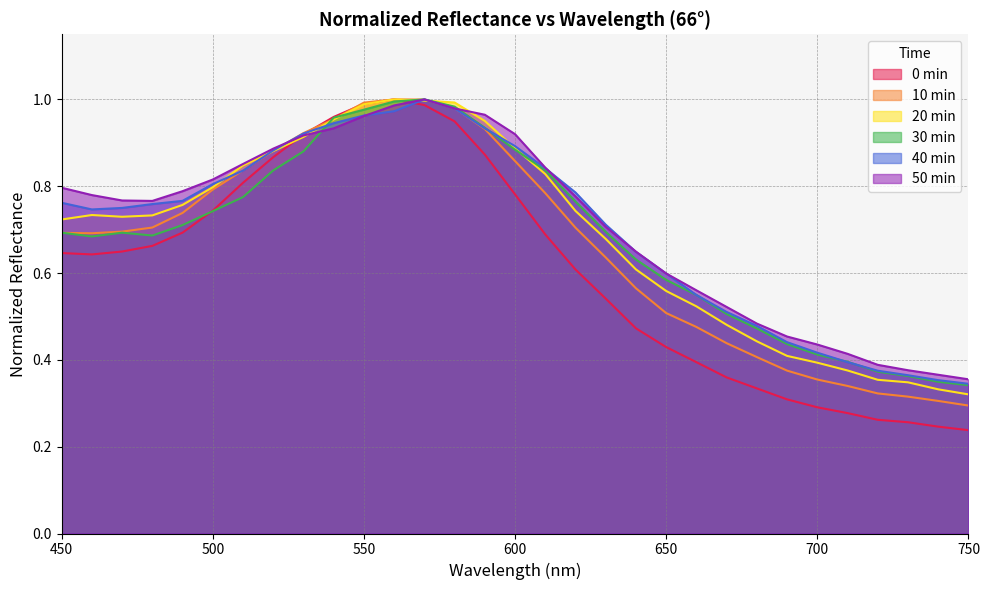

Reading left to right, transcribe all the data shown in this chart.

0min: 0.6	0.6	0.6	0.7	0.7	0.7	0.8	0.9	0.9	1.0	1.0	1.0	1.0	0.9	0.9	0.8	0.7	0.6	0.5	0.5	0.4	0.4	0.4	0.3	0.3	0.3	0.3	0.3	0.3	0.2	0.2
10min: 0.7	0.7	0.7	0.7	0.7	0.8	0.8	0.9	0.9	1.0	1.0	1.0	1.0	1.0	0.9	0.9	0.8	0.7	0.6	0.6	0.5	0.5	0.4	0.4	0.4	0.4	0.3	0.3	0.3	0.3	0.3
20min: 0.7	0.7	0.7	0.7	0.8	0.8	0.8	0.9	0.9	1.0	1.0	1.0	1.0	1.0	1.0	0.9	0.8	0.7	0.7	0.6	0.6	0.5	0.5	0.4	0.4	0.4	0.4	0.4	0.3	0.3	0.3
30min: 0.7	0.7	0.7	0.7	0.7	0.7	0.8	0.8	0.9	1.0	1.0	1.0	1.0	1.0	0.9	0.9	0.8	0.8	0.7	0.6	0.6	0.5	0.5	0.5	0.4	0.4	0.4	0.4	0.4	0.3	0.3
40min: 0.8	0.7	0.8	0.8	0.8	0.8	0.8	0.9	0.9	0.9	1.0	1.0	1.0	1.0	0.9	0.9	0.8	0.8	0.7	0.6	0.6	0.5	0.5	0.5	0.4	0.4	0.4	0.4	0.4	0.4	0.3
50min: 0.8	0.8	0.8	0.8	0.8	0.8	0.9	0.9	0.9	0.9	1.0	1.0	1.0	1.0	1.0	0.9	0.8	0.8	0.7	0.6	0.6	0.6	0.5	0.5	0.5	0.4	0.4	0.4	0.4	0.4	0.4